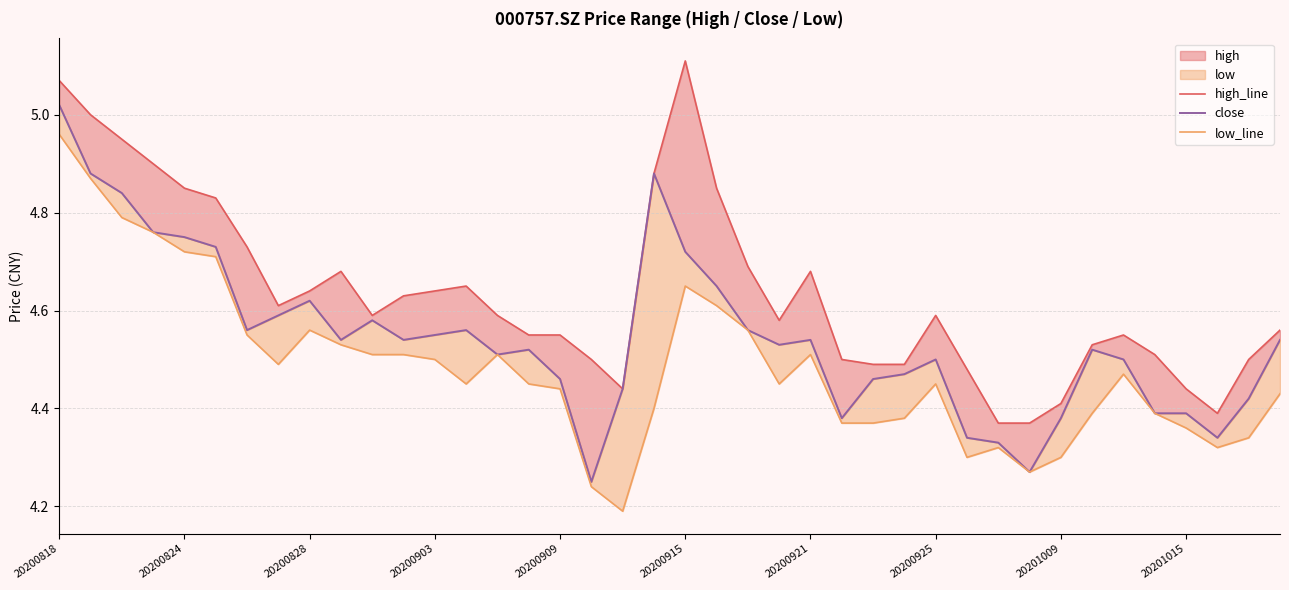

True or false: low_line and close cross at least once.

False